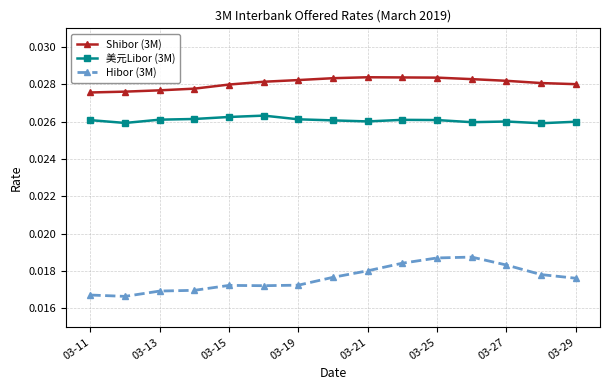

True or false: Shibor (3M) has more than 0 points higher than both neighbors.

True